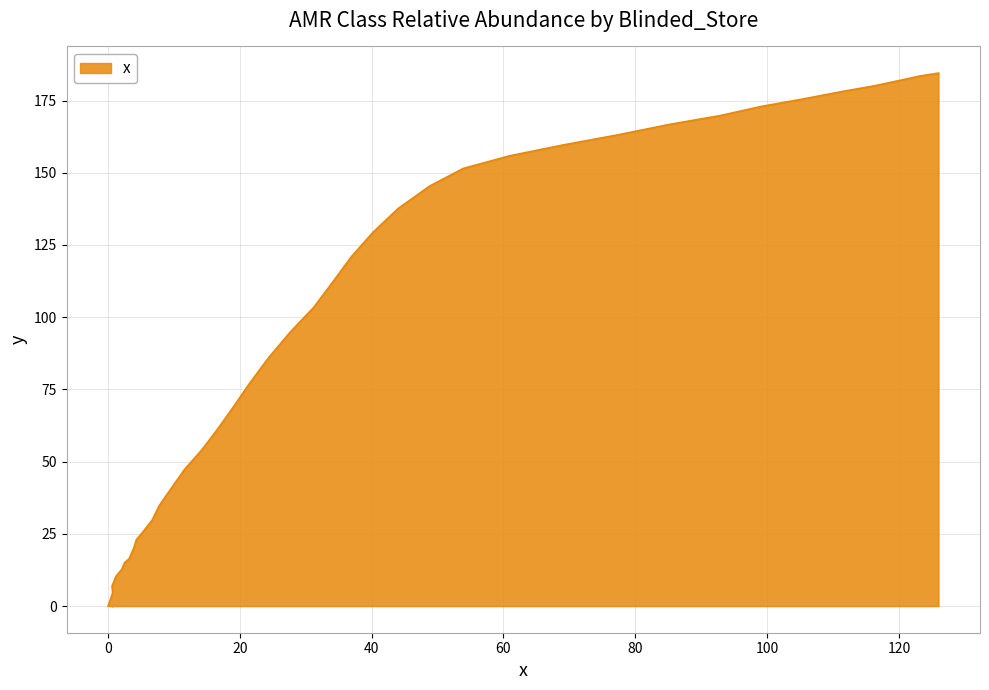

Rank the categories by value from lowest to highest.

0.0, 0.7, 0.6, 1.2, 2.1, 2.5, 3.2, 3.5, 3.9, 4.3, 5.4, 6.7, 7.8, 9.6, 11.6, 14.2, 16.6, 19.0, 21.5, 24.4, 27.7, 31.2, 34.1, 36.9, 40.2, 44.0, 48.8, 53.9, 61.0, 69.0, 77.3, 85.1, 92.9, 99.2, 105.6, 111.3, 116.3, 120.2, 123.2, 126.0